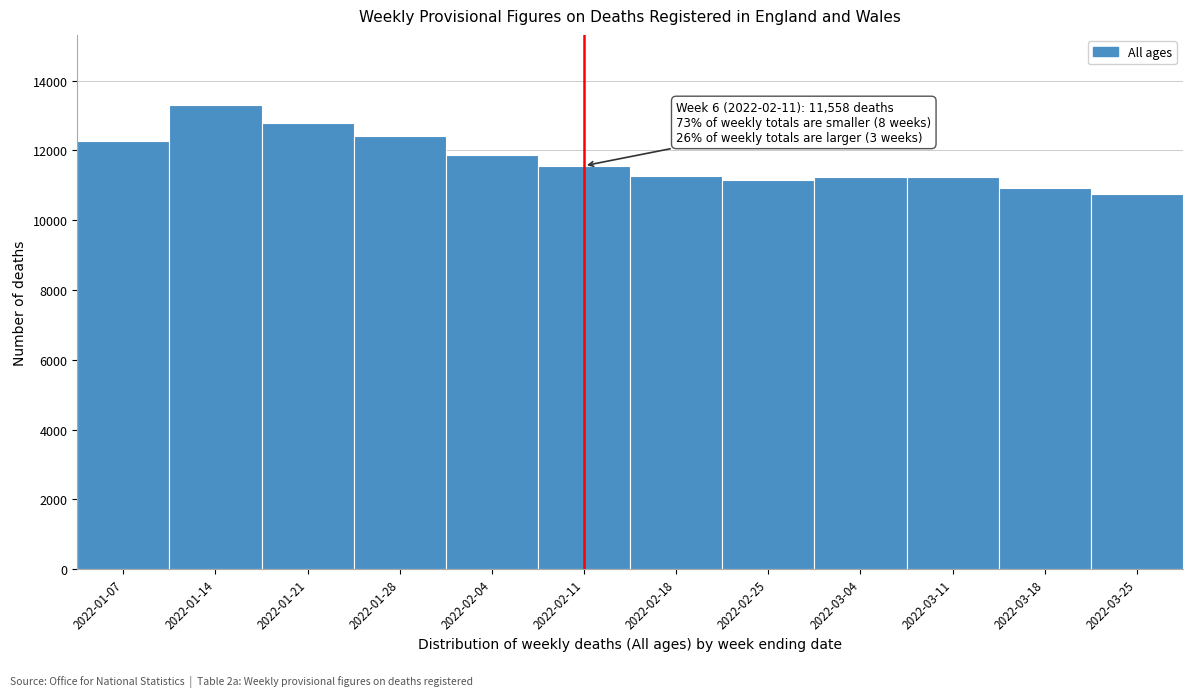

Read the value at 2022-02-25.

11150